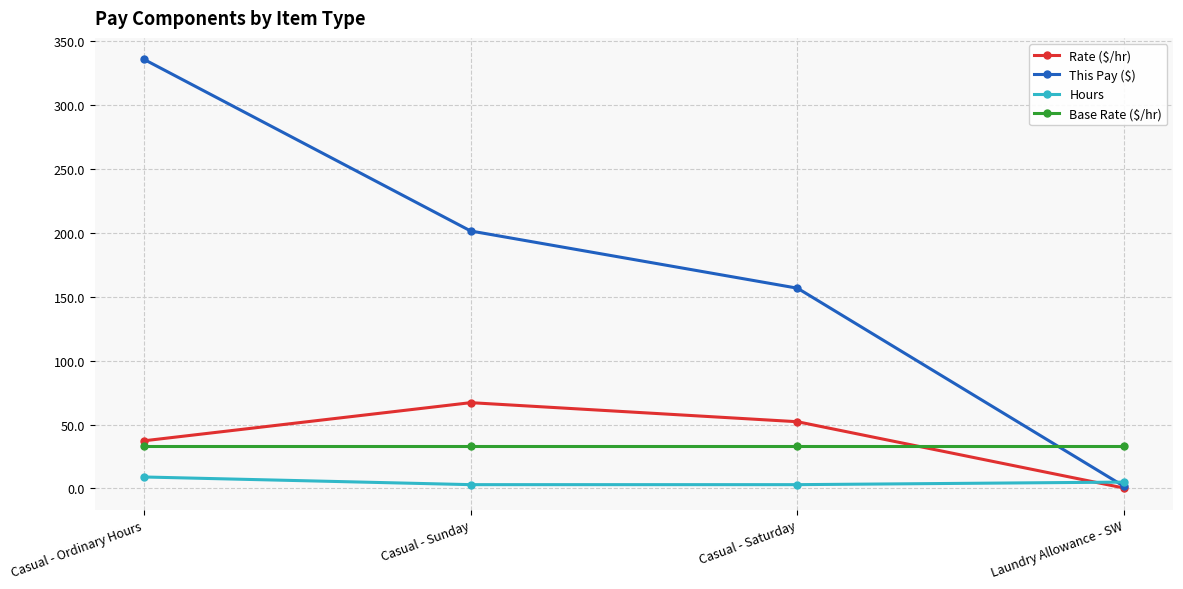

What value does the Base Rate ($/hr) series have at Casual - Sunday?

33.5